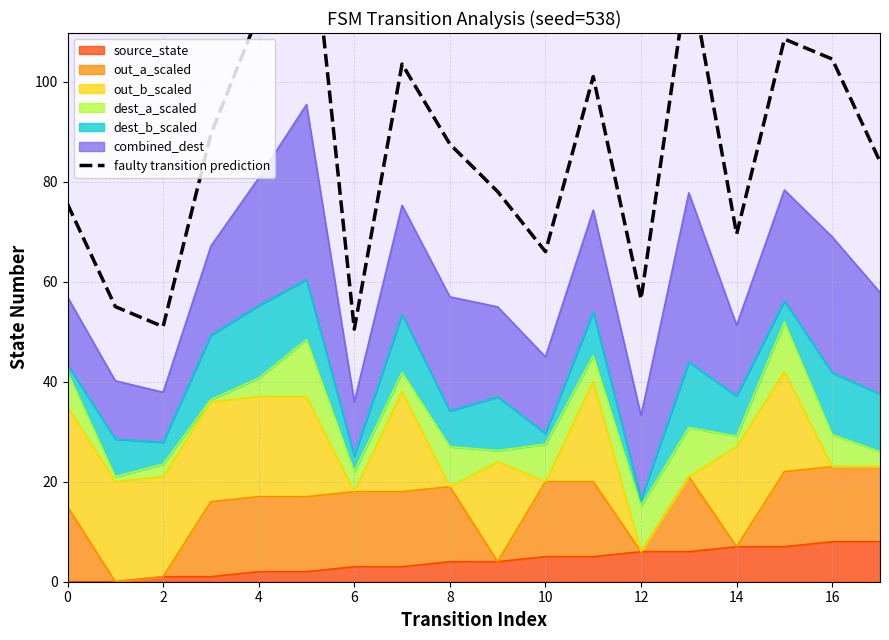

What is the maximum value shown in the chart?

142.0